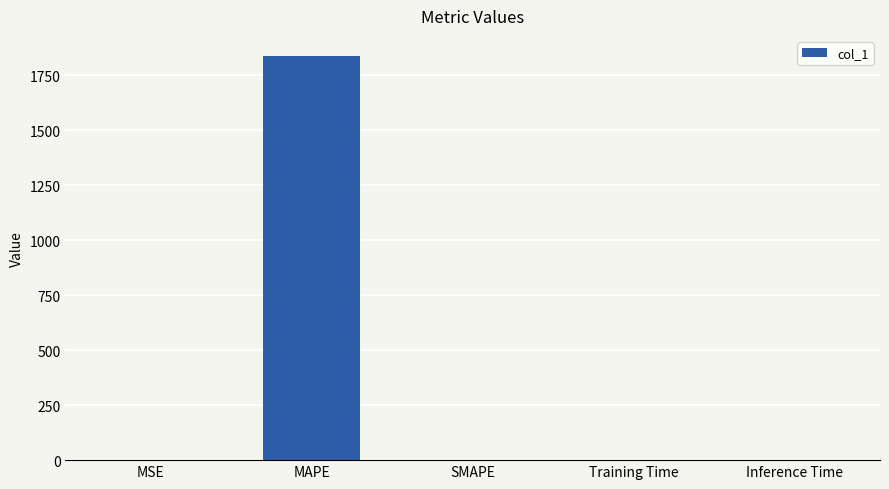

Between MAPE and Inference Time, which is larger?

MAPE